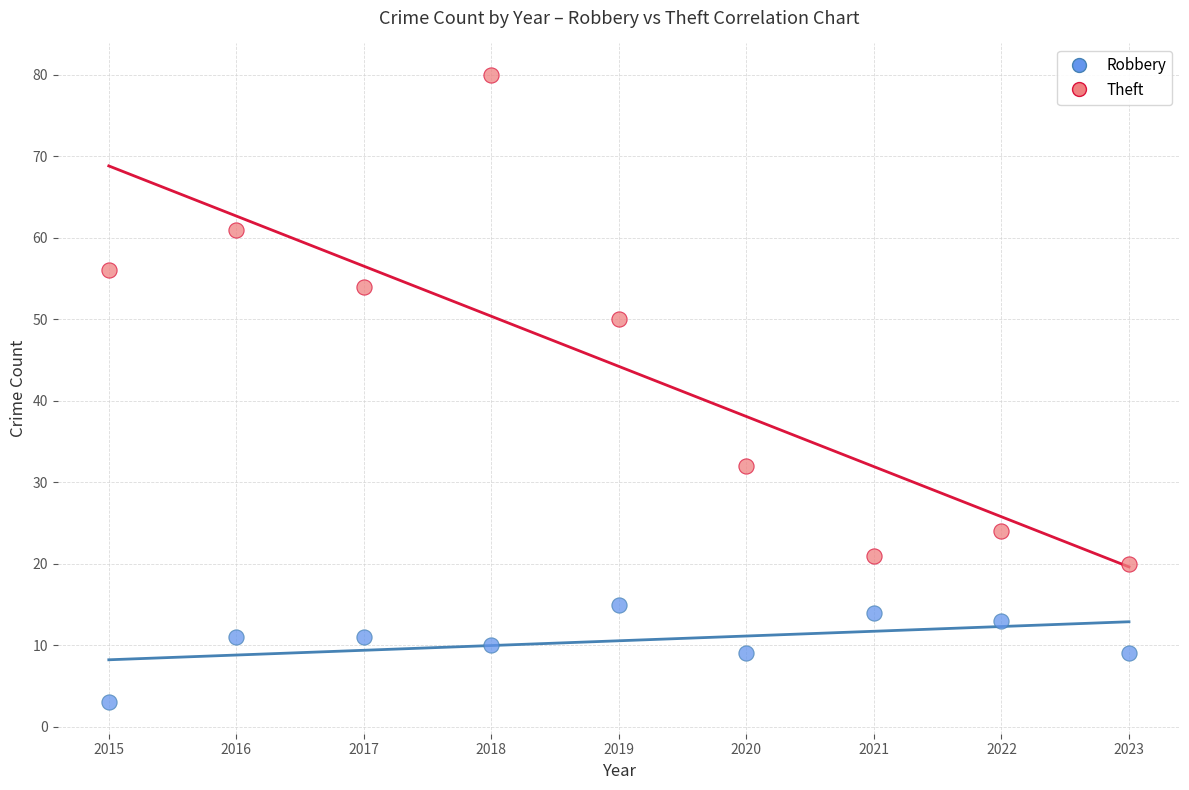

Which series contains the highest Y value?

Theft